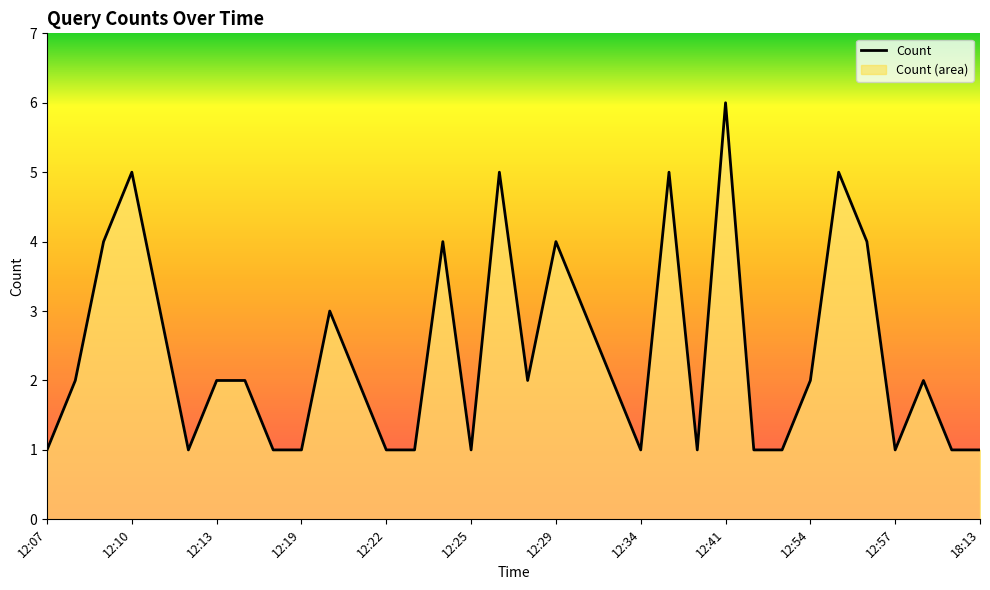

True or false: the data has more than 2 interior local peaks.

True